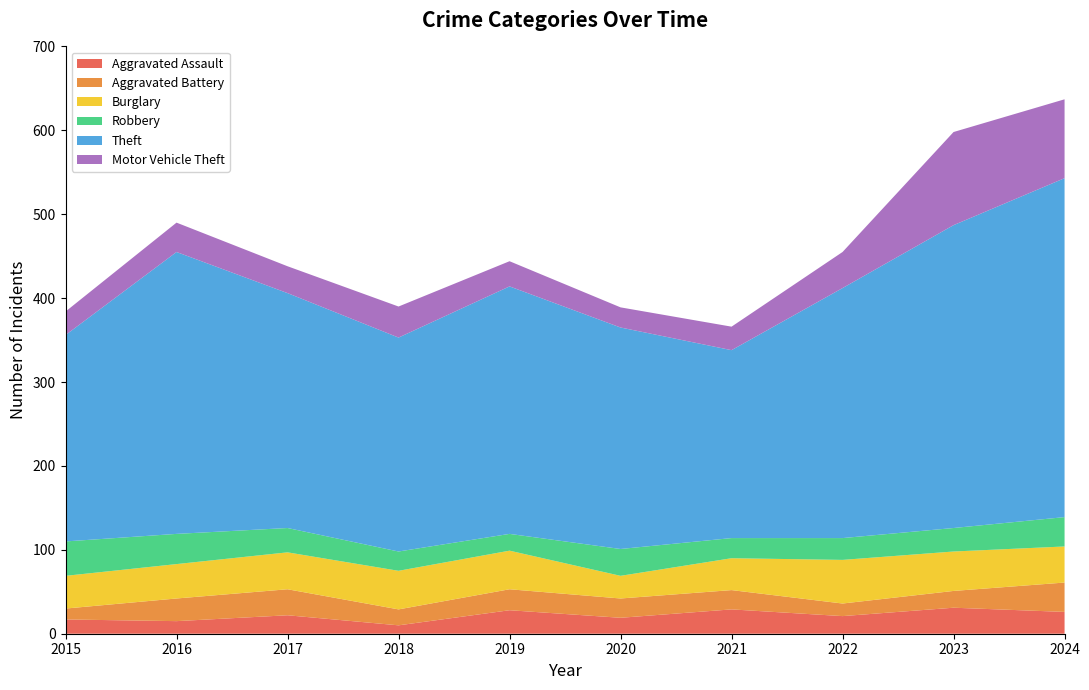

Reading left to right, transcribe all the data shown in this chart.

Aggravated Assault: 2015=17	2016=15	2017=22	2018=10	2019=28	2020=19	2021=29	2022=21	2023=31	2024=26
Aggravated Battery: 2015=13	2016=27	2017=31	2018=19	2019=25	2020=23	2021=23	2022=15	2023=20	2024=35
Burglary: 2015=39	2016=41	2017=44	2018=46	2019=46	2020=27	2021=38	2022=52	2023=47	2024=43
Robbery: 2015=41	2016=36	2017=29	2018=23	2019=20	2020=32	2021=24	2022=26	2023=28	2024=35
Theft: 2015=246	2016=336	2017=280	2018=255	2019=295	2020=264	2021=224	2022=298	2023=361	2024=404
Motor Vehicle Theft: 2015=28	2016=35	2017=32	2018=37	2019=30	2020=24	2021=28	2022=43	2023=111	2024=94